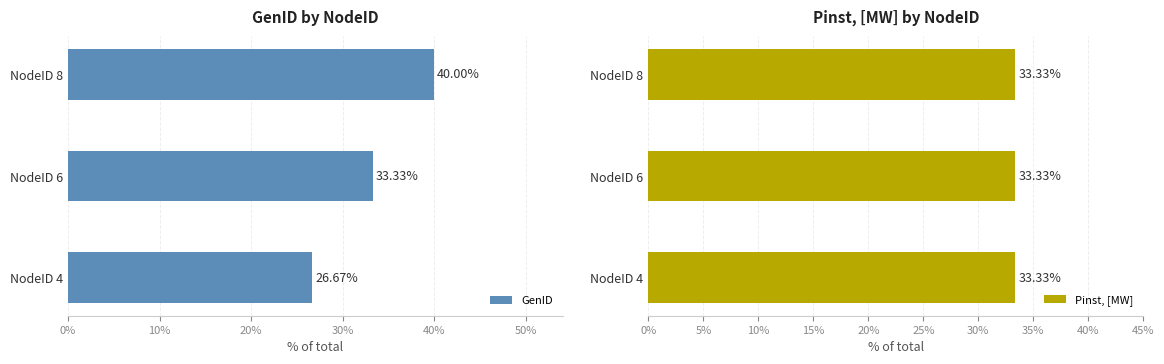

What is the sum of the GenID values at NodeID 8 and NodeID 4?

66.7